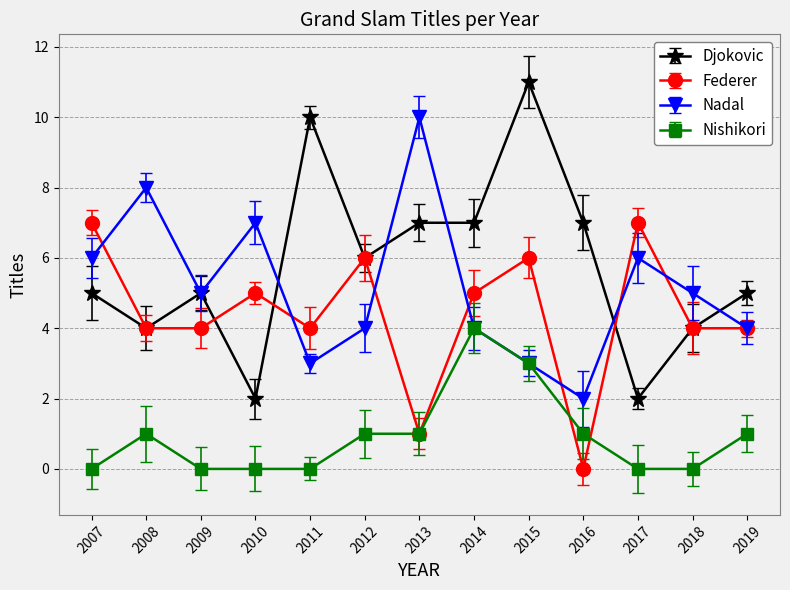

Between which two adjacent categories do Djokovic and Nadal first intersect?

2010 and 2011